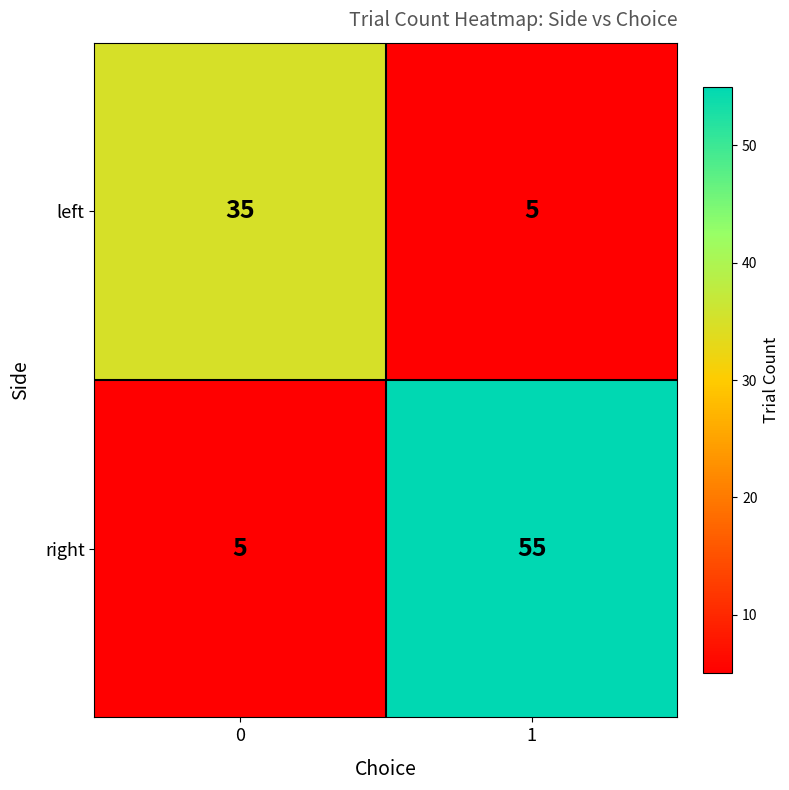

List the labels in order of right value, largest first.

1, 0